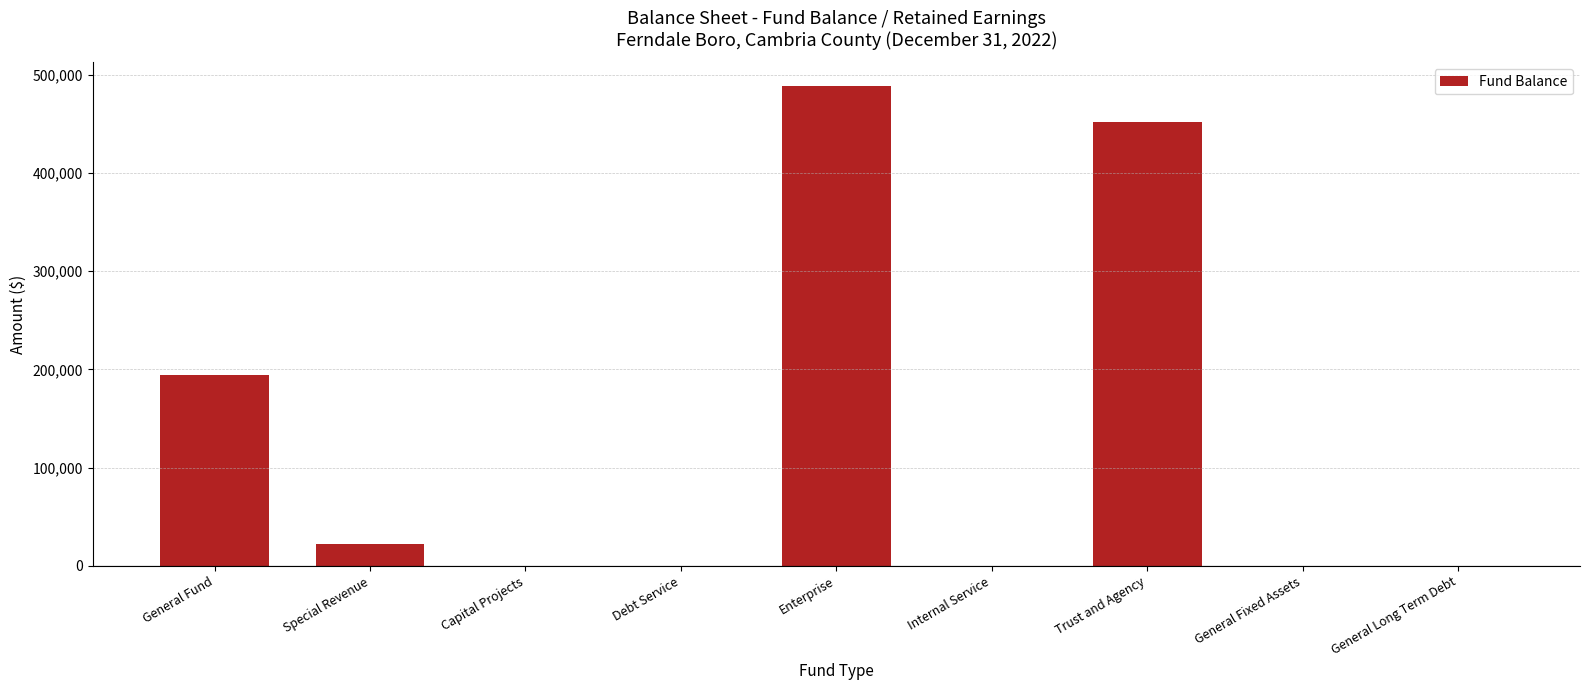

At which category does the chart reach its peak across all series?

Enterprise